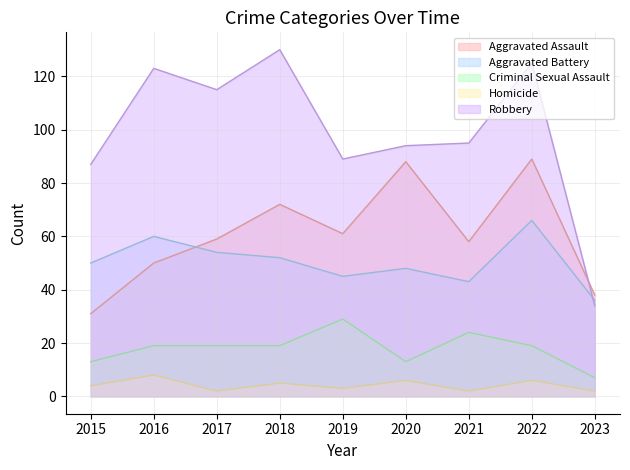

What is the spread (max minus min) of values at 2021?

93